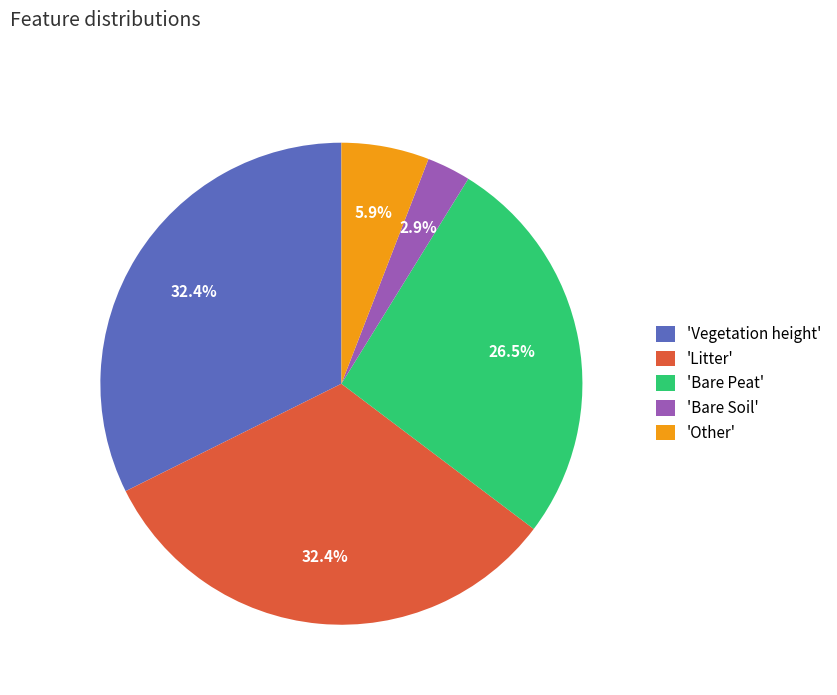

Does 'Vegetation height' represent more than half of the total?

No